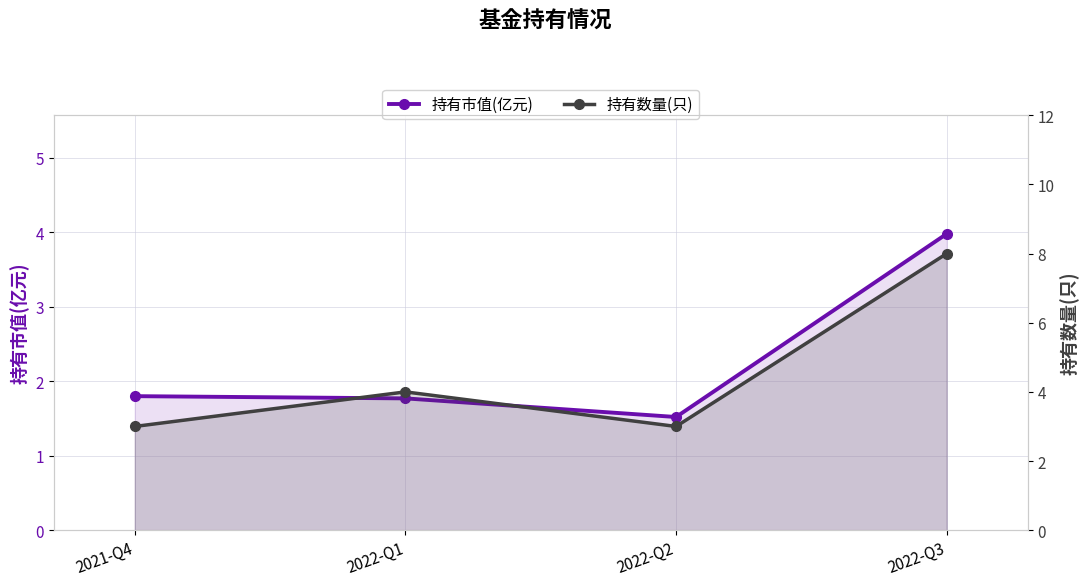

What is the label of the 1st point from the right?

2022-Q3